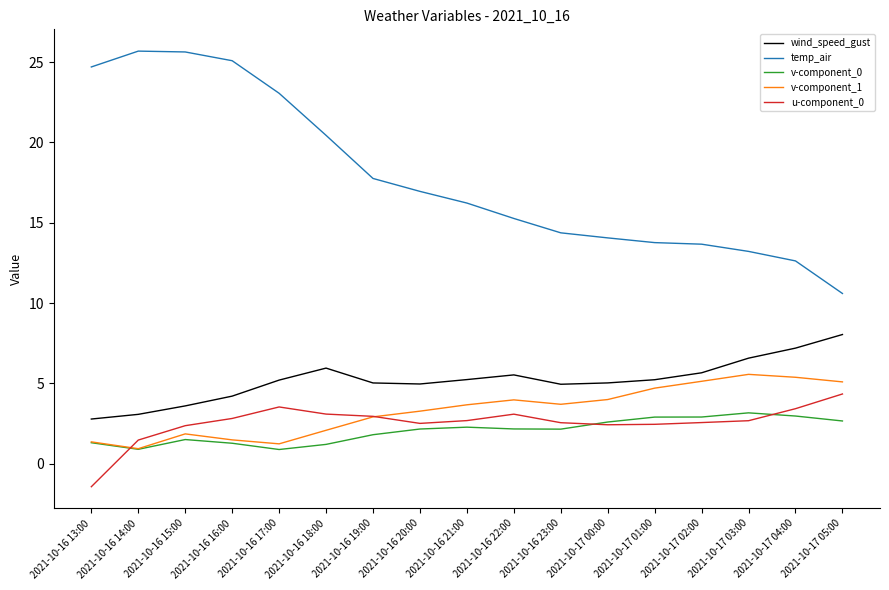

What is the difference between the maximum and second lowest values in the wind_speed_gust series?

5.0